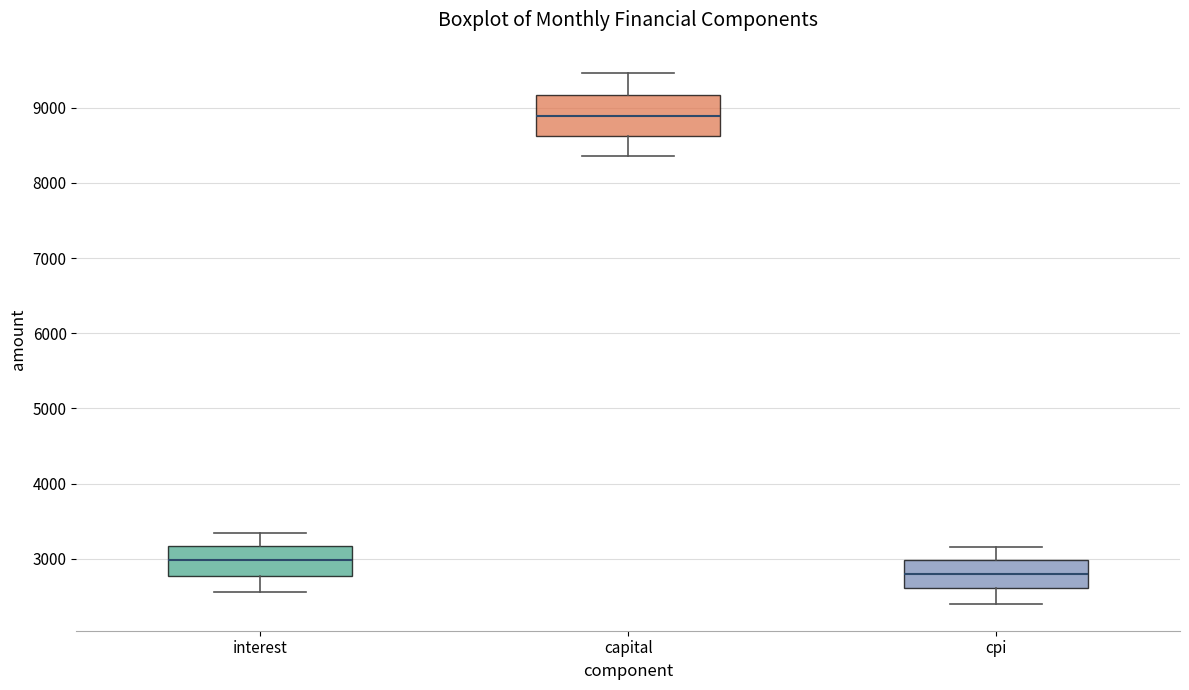

Where does the upper whisker of the box for capital end on the y-axis? The values are not printed on the chart, so give them approximately, as read against the axis.

9500